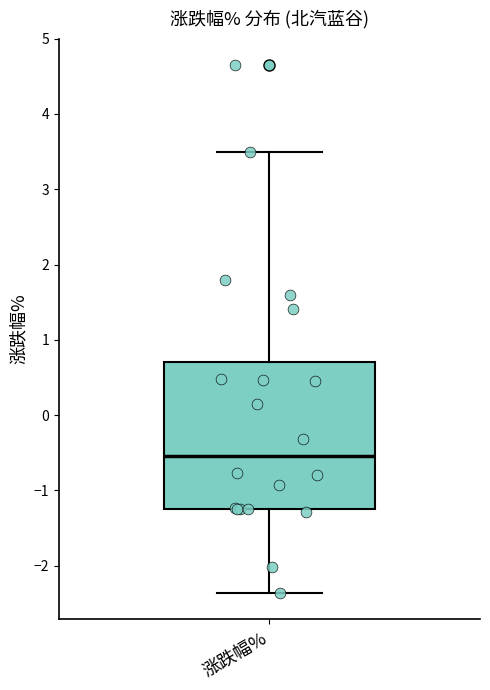

Read this box plot against the y-axis: the position of the median line, the range covered by the box, and the ends of both whiskers. The values are not printed on the chart, so give them approximately, as read against the axis.

median -0.5, box -1.2 to 0.7, whiskers -2.4 to 3.5